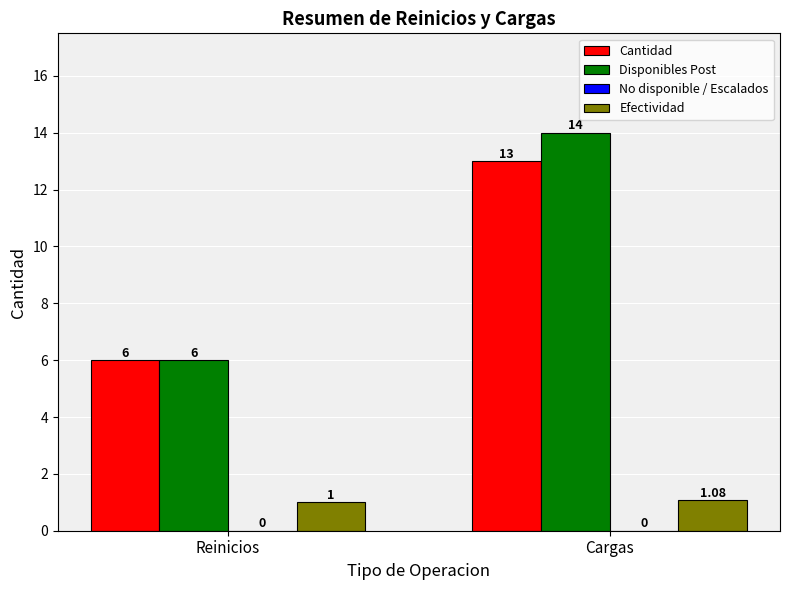

Rank the categories by Cantidad value from lowest to highest.

Reinicios, Cargas